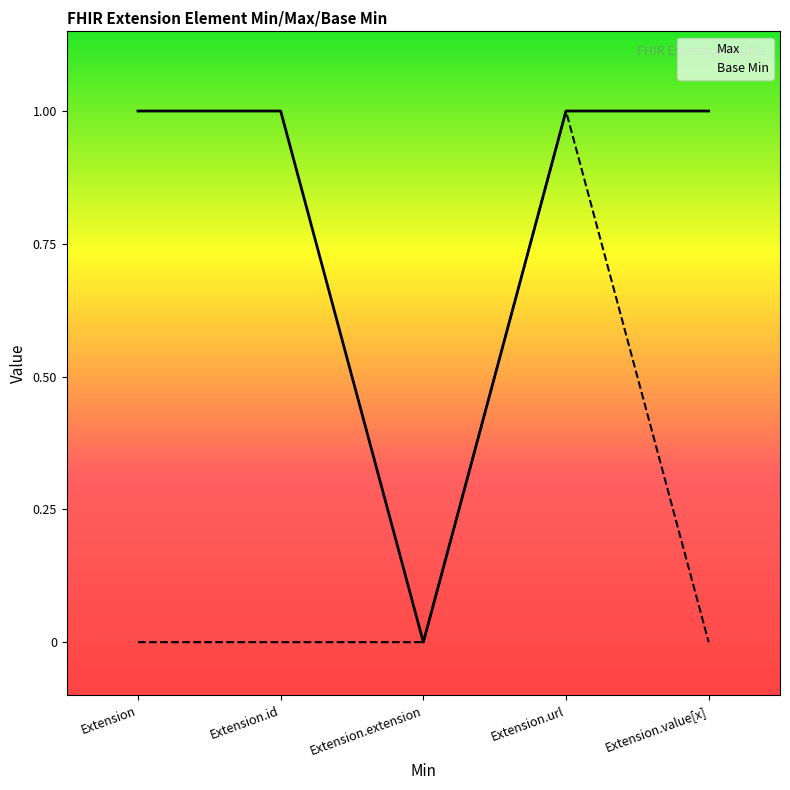

How many lines are shown in the chart?

2